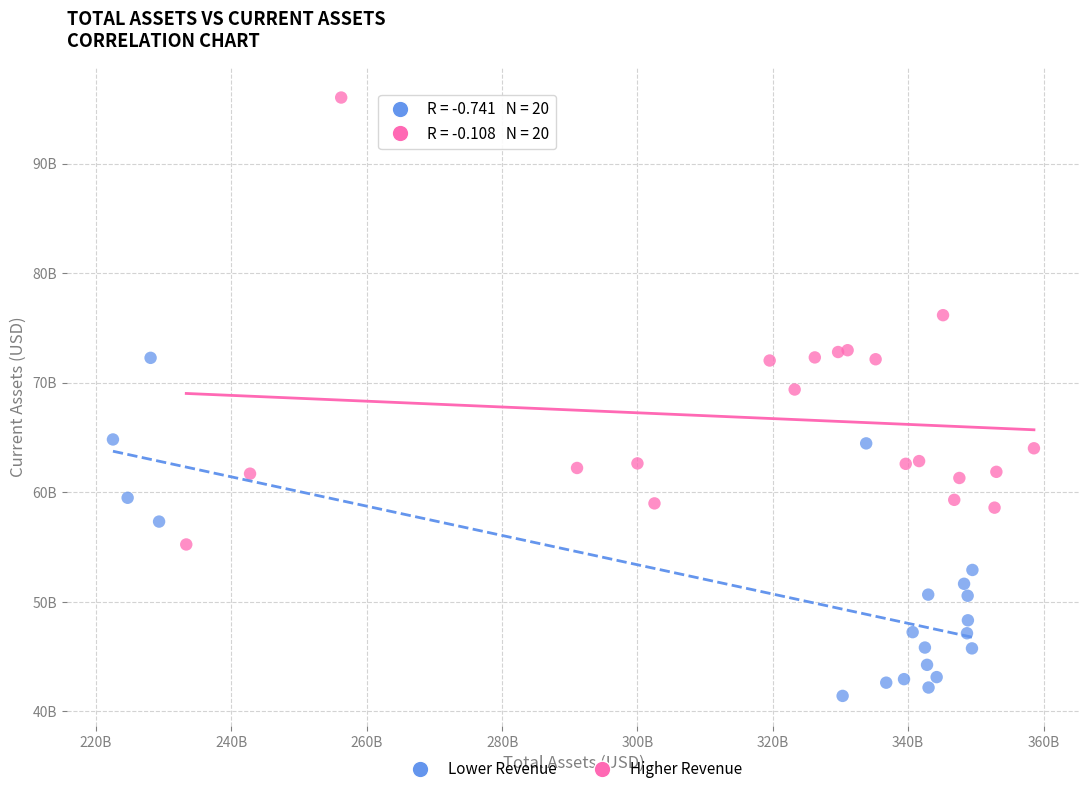

Which series reaches the maximum Y coordinate?

Higher Revenue